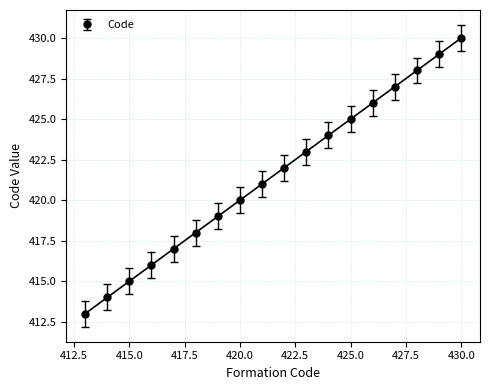

What is the difference between the second highest and minimum values?

16